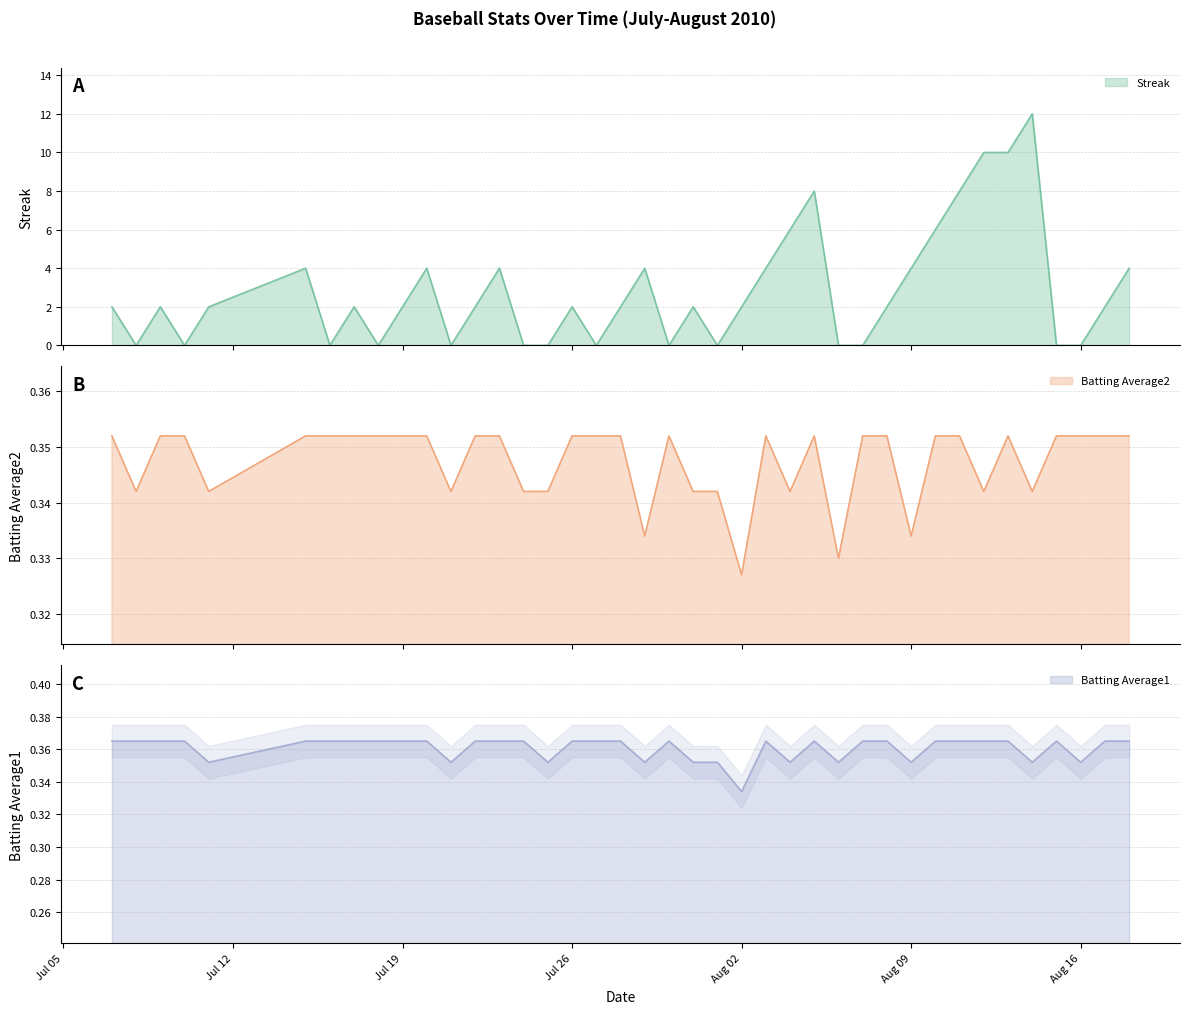

Which series has the largest total across all categories?

Streak